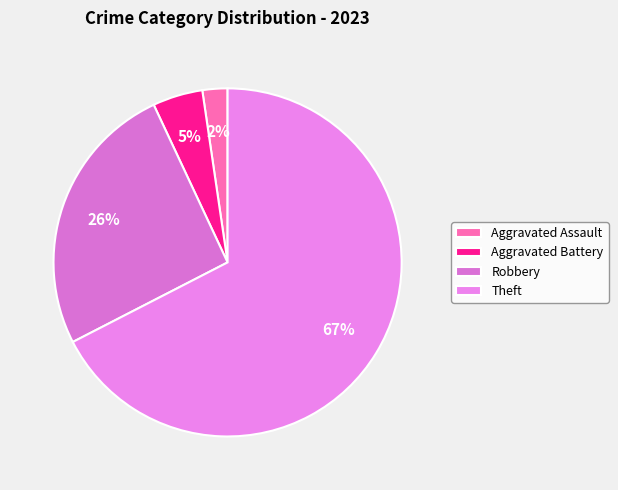

True or false: Aggravated Battery accounts for 5% of the total.

True